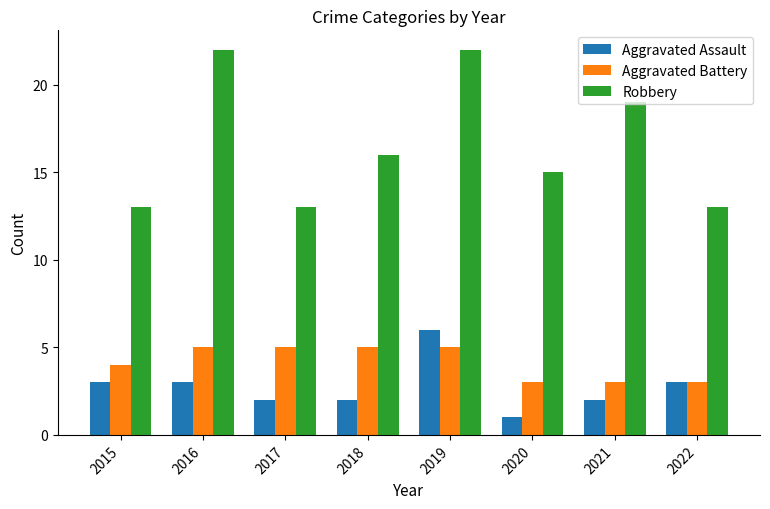

Is it true that Aggravated Assault equals 3 at 2017?

False